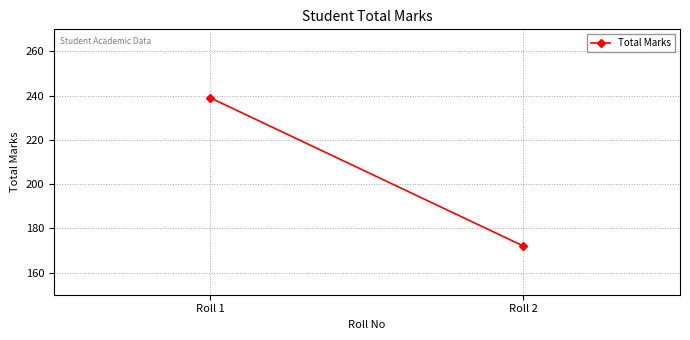

What is the change in value from Roll 1 to Roll 2?

-67